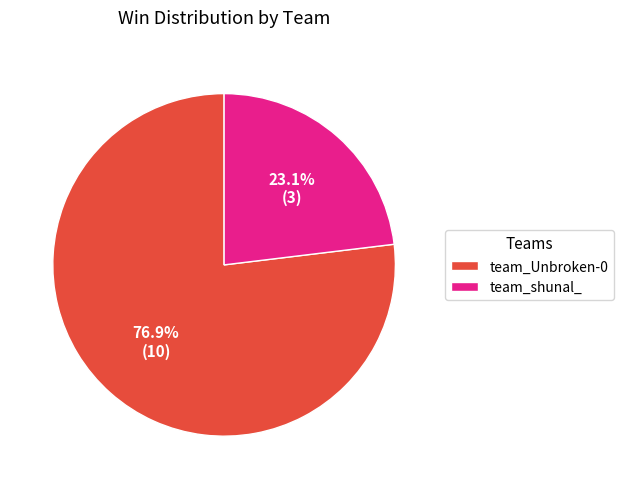

Is the sum of team_shunal_ and team_Unbroken-0 greater than half?

Yes